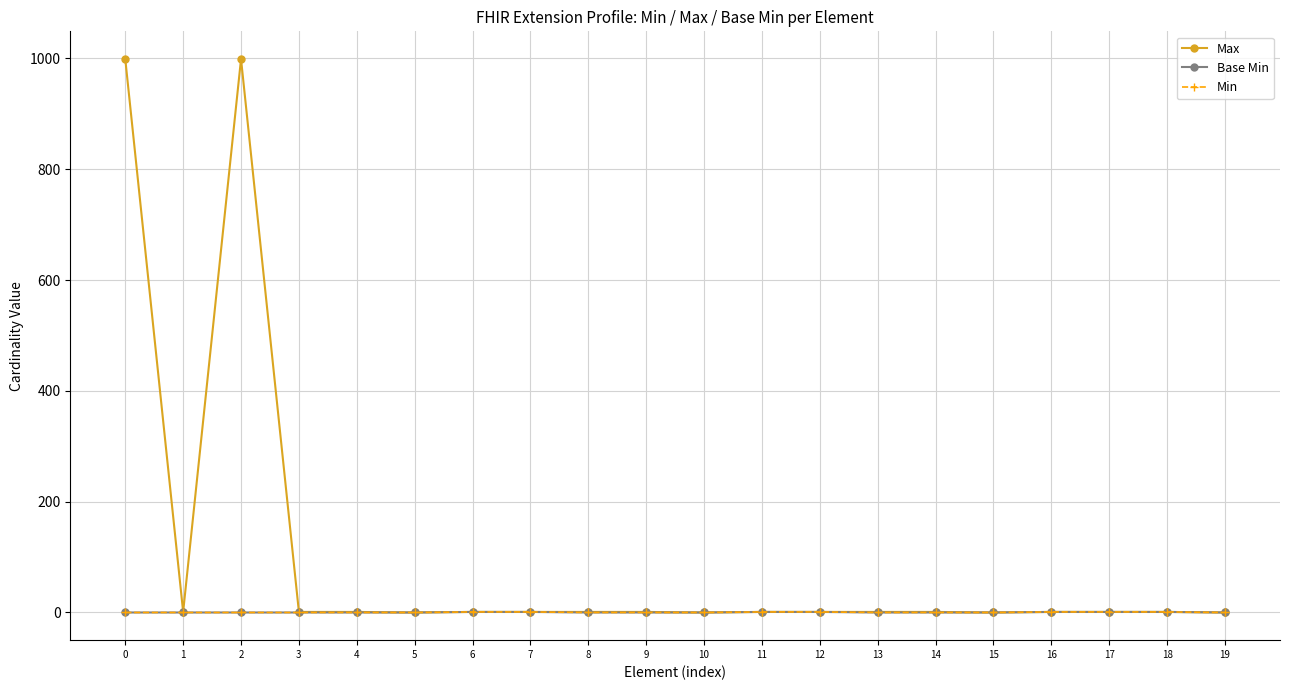

Does the chart display data point markers on the line(s)?

Yes